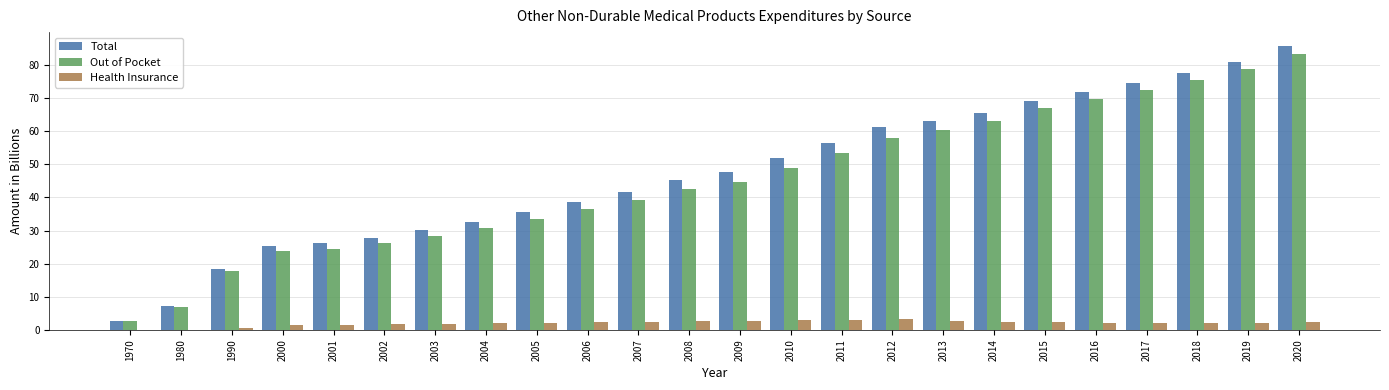

What is the total value across all series at 2008?

90.6